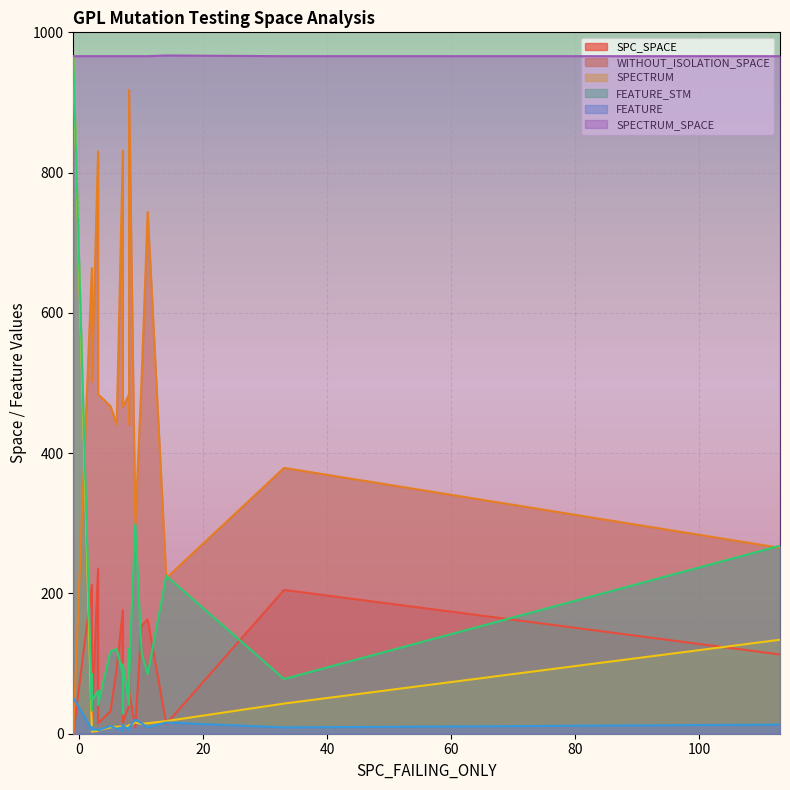

Which series has the widest spread of values?

SPECTRUM